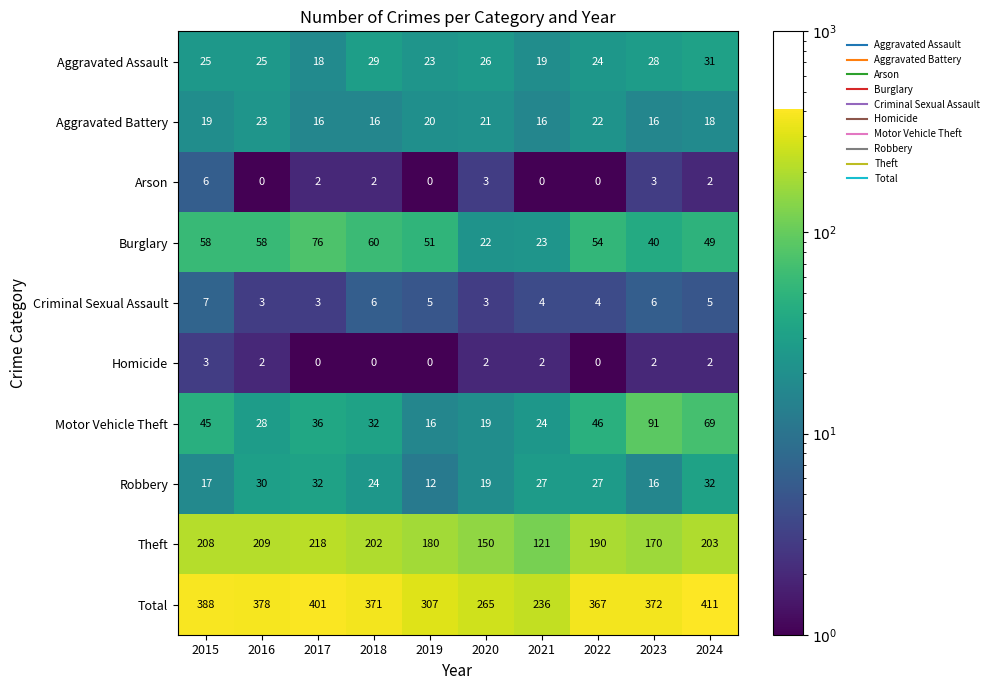

How many distinct data groups are displayed?

10